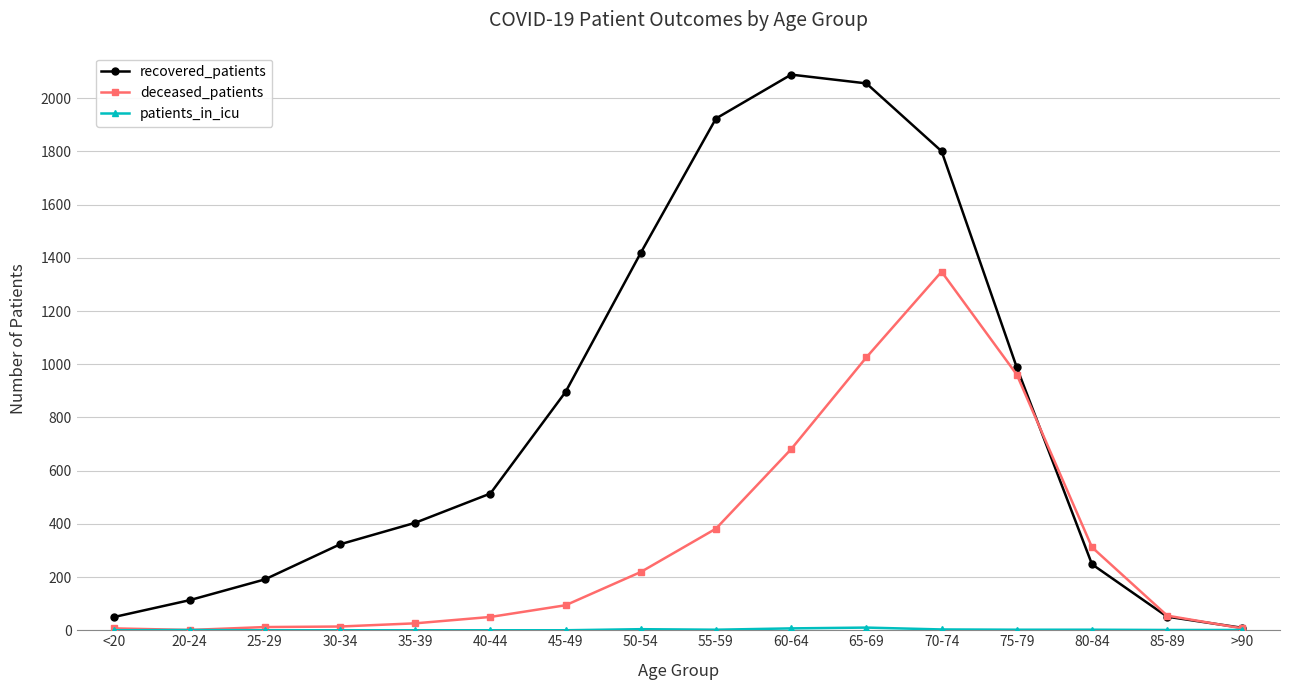

True or false: recovered_patients has more than 1 points higher than both neighbors.

False